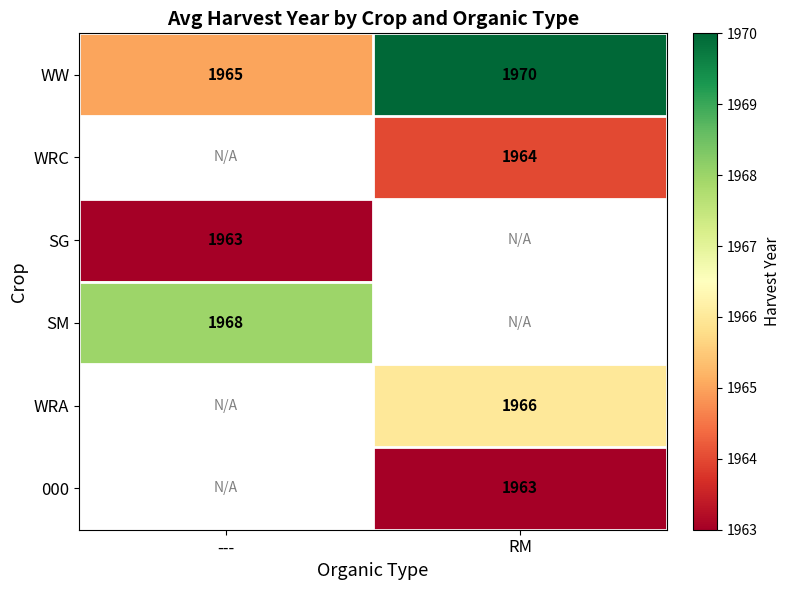

Is it true that WW equals 2842.1 at ---?

False